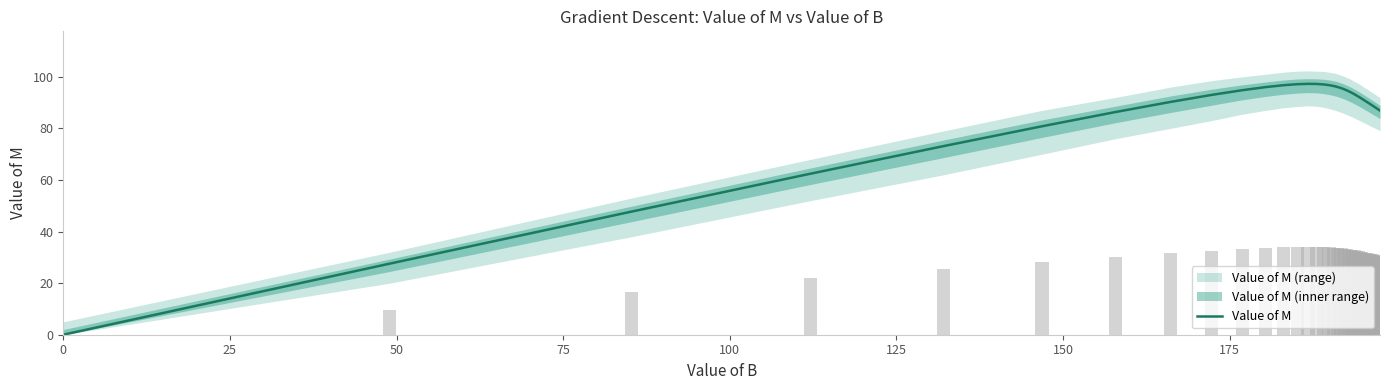

Are the bars grouped side by side (vs. stacked)?

No